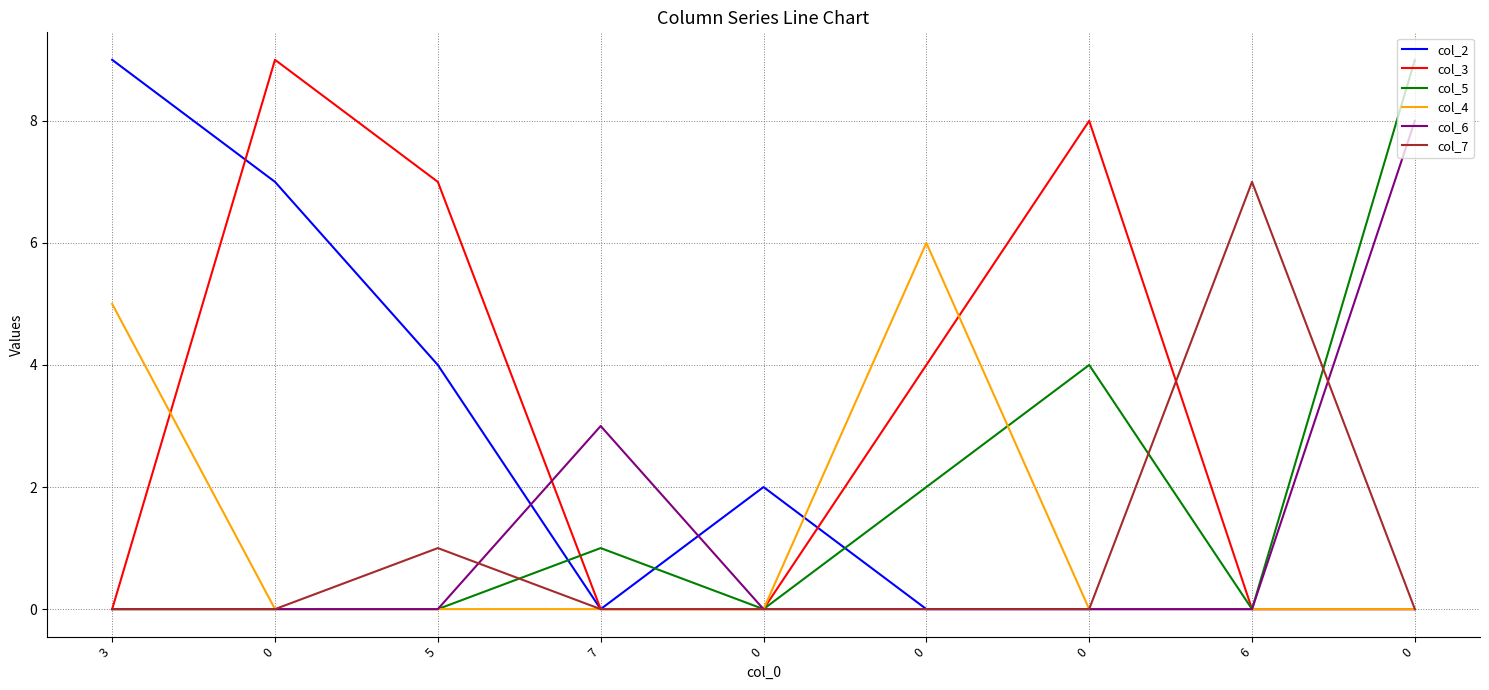

How many series are shown in this chart?

6